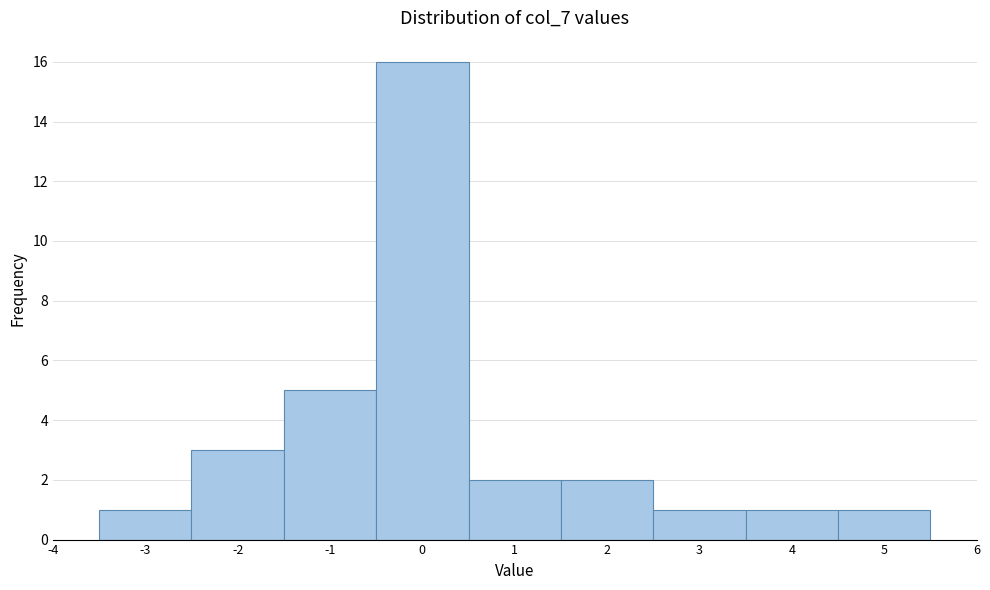

How tall is the bar that spans -3.5 to -2.5 on the x-axis? The values are not printed on the chart, so give them approximately, as read against the axis.

1